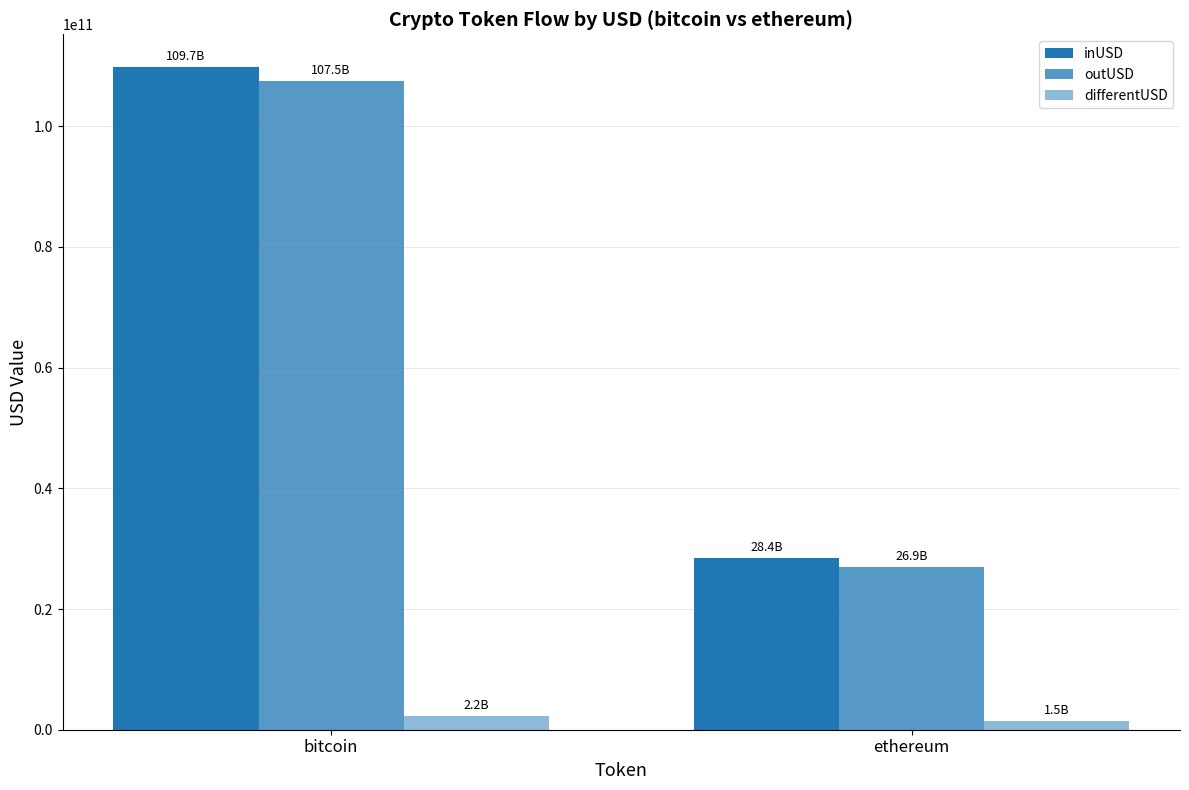

How many series are shown in this chart?

3